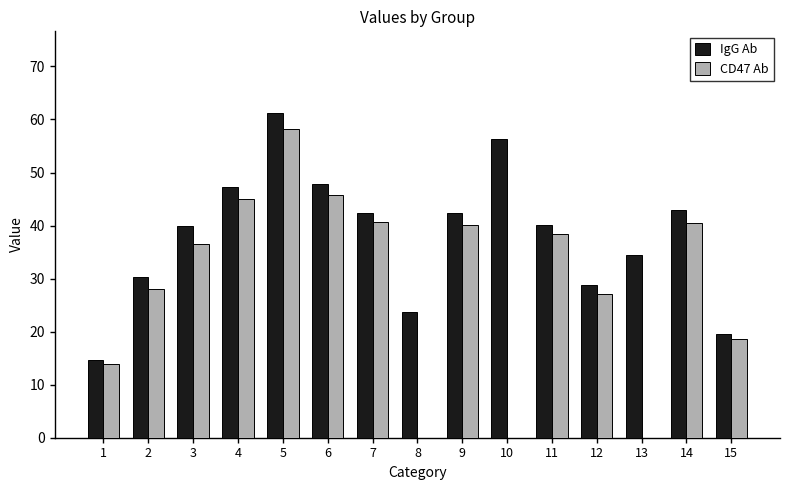

What are all the series names shown in the legend?

IgG Ab, CD47 Ab